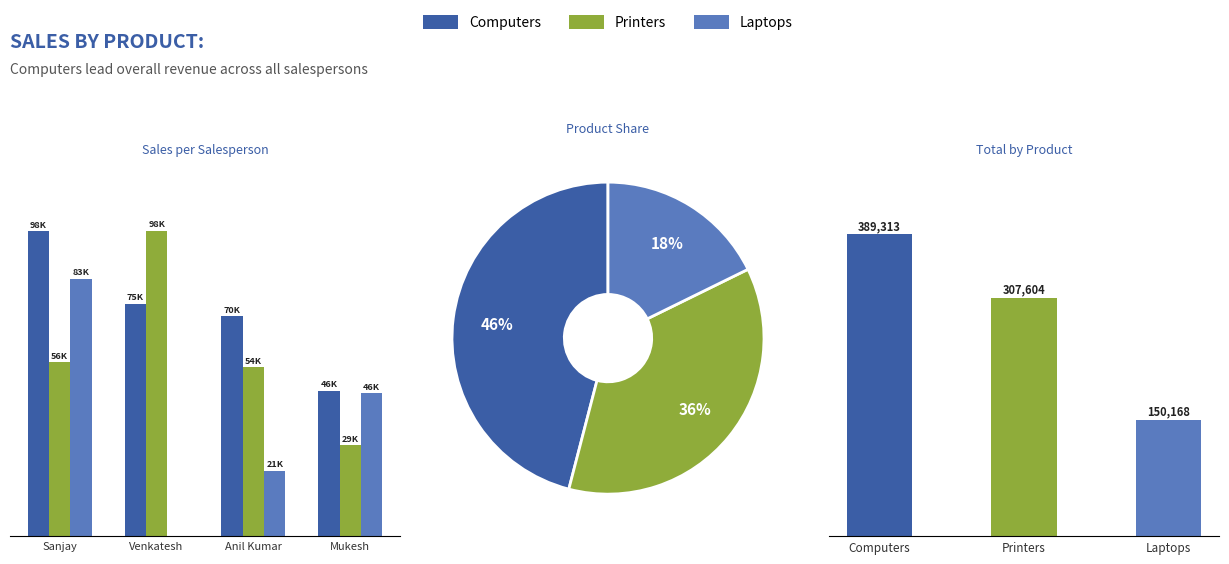

At which category is the sum across all series the highest?

Sanjay